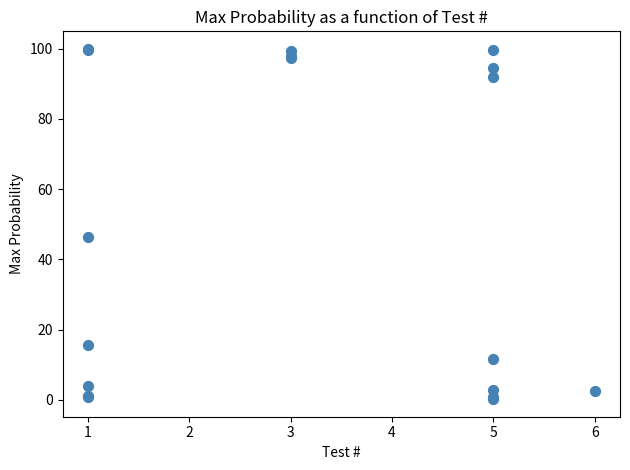

What Y value in the scatter plot is closest to 50?

46.5